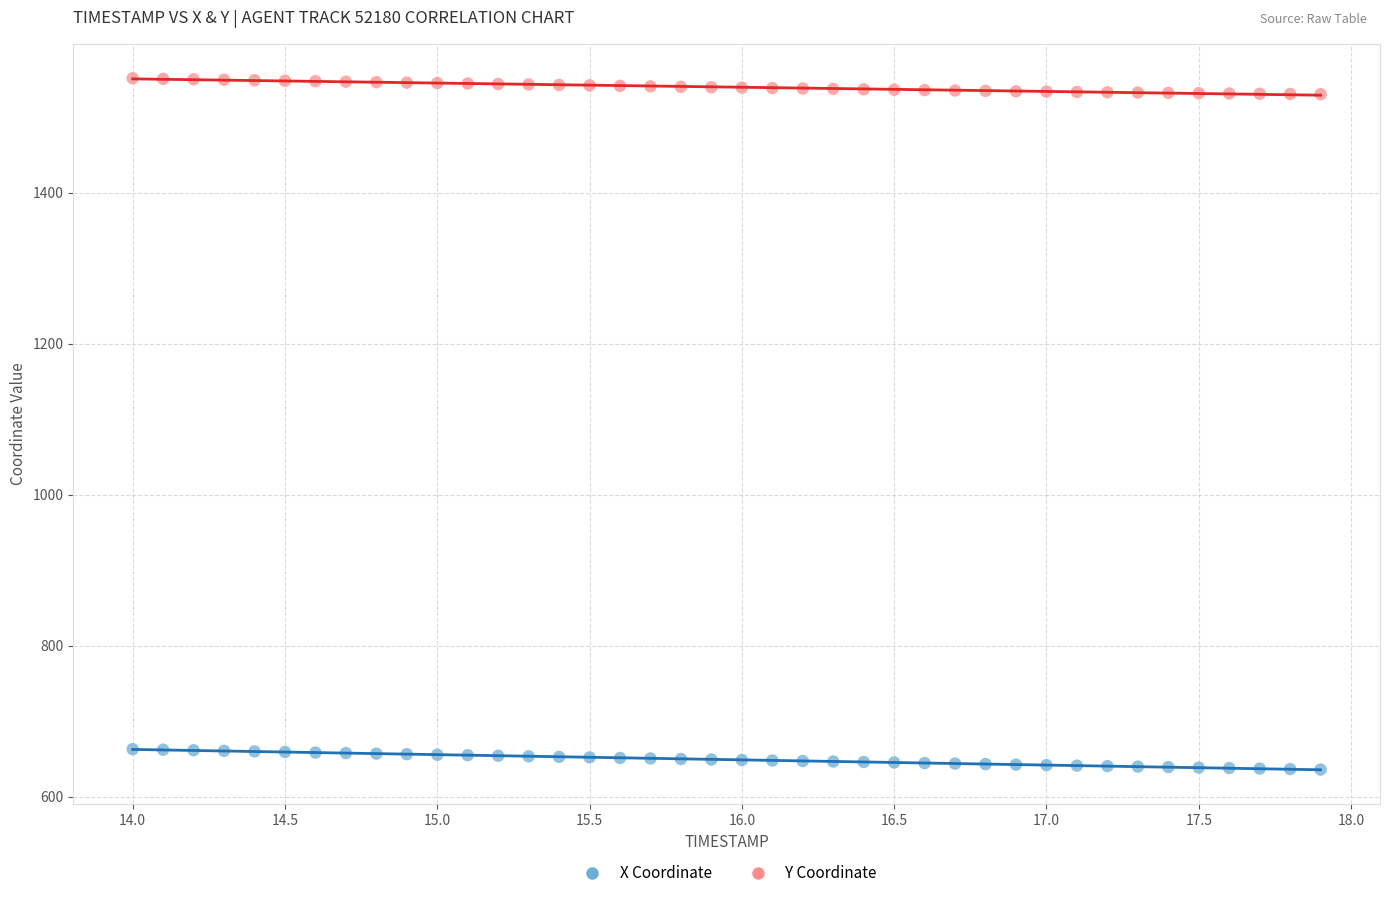

What are all the series names shown in the legend?

X Coordinate, Y Coordinate